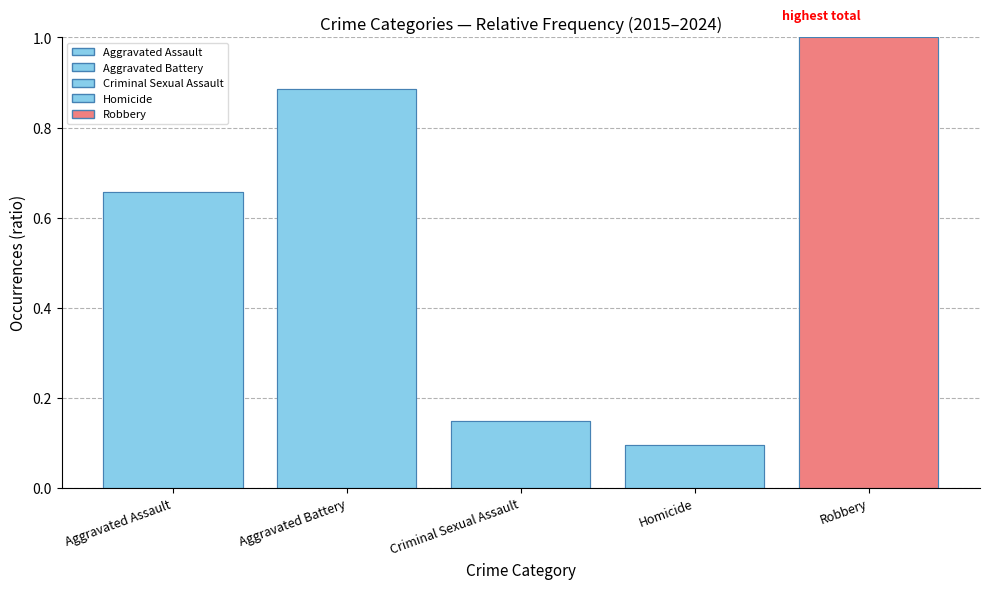

At which category does the chart reach its peak across all series?

Robbery